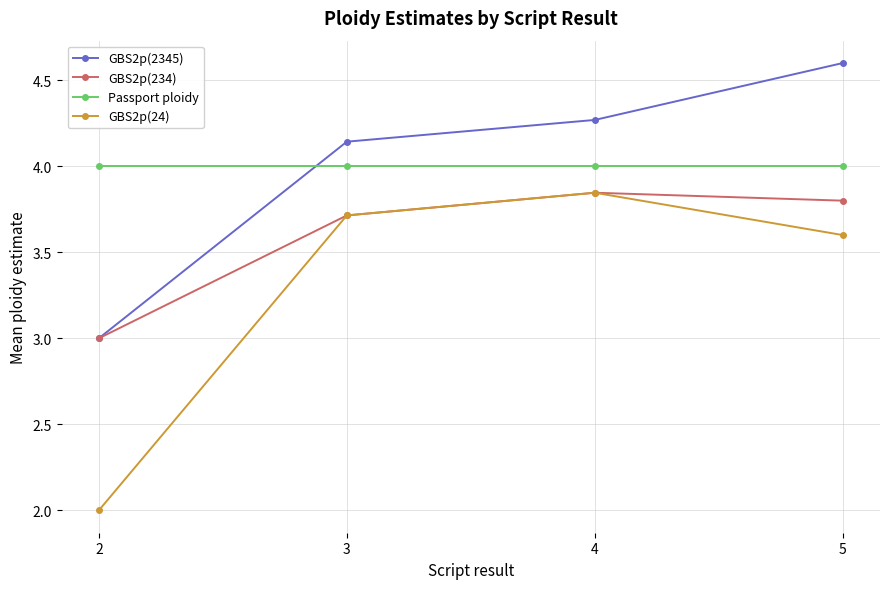

What is the total value across all series at 3?

15.6